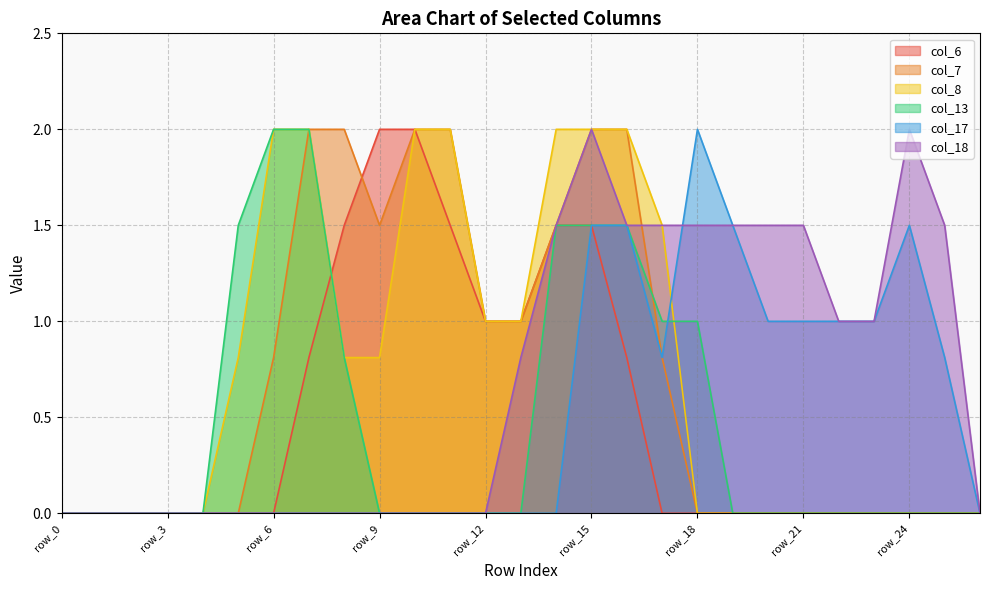

True or false: col_7 has more than 2 interior local peaks.

False